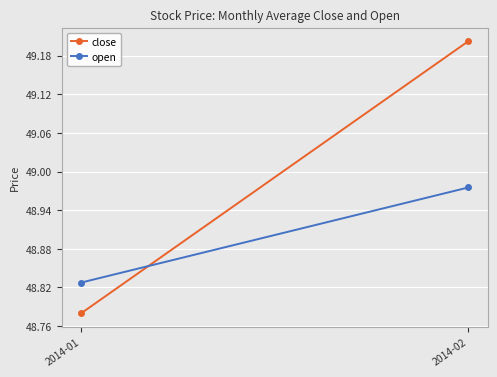

What is the minimum value shown in the chart?

48.8